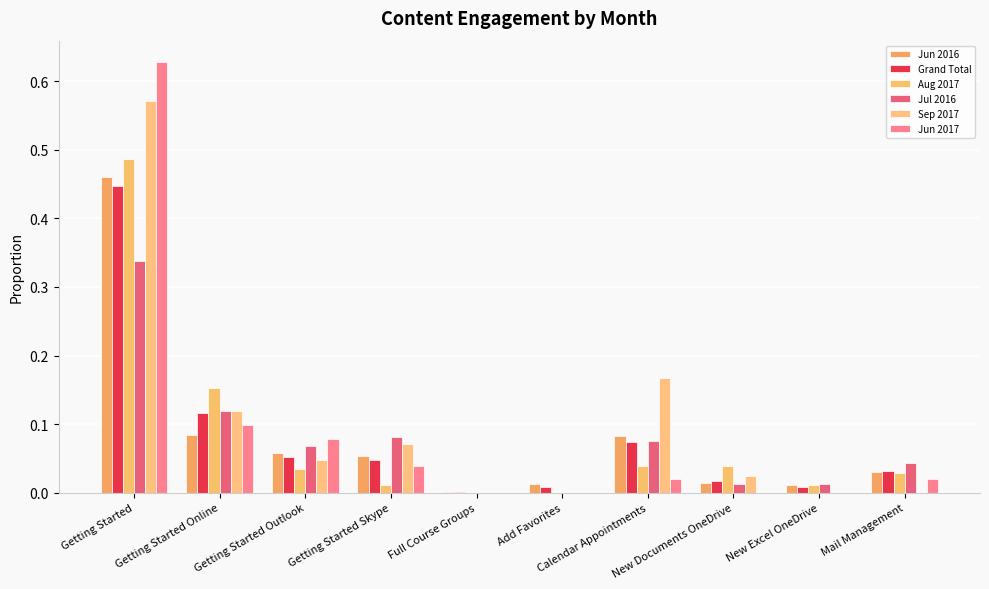

Reading left to right, what are all the values shown in this chart?

Jun 2016: Getting Started=0.5	Getting Started Online=0.1	Getting Started Outlook=0.1	Getting Started Skype=0.1	Full Course Groups=0.0	Add Favorites=0.0	Calendar Appointments=0.1	New Documents OneDrive=0.0	New Excel OneDrive=0.0	Mail Management=0.0
Grand Total: Getting Started=0.4	Getting Started Online=0.1	Getting Started Outlook=0.1	Getting Started Skype=0.0	Full Course Groups=0.0	Add Favorites=0.0	Calendar Appointments=0.1	New Documents OneDrive=0.0	New Excel OneDrive=0.0	Mail Management=0.0
Aug 2017: Getting Started=0.5	Getting Started Online=0.2	Getting Started Outlook=0.0	Getting Started Skype=0.0	Full Course Groups=0.0	Add Favorites=0.0	Calendar Appointments=0.0	New Documents OneDrive=0.0	New Excel OneDrive=0.0	Mail Management=0.0
Jul 2016: Getting Started=0.3	Getting Started Online=0.1	Getting Started Outlook=0.1	Getting Started Skype=0.1	Full Course Groups=0.0	Add Favorites=0.0	Calendar Appointments=0.1	New Documents OneDrive=0.0	New Excel OneDrive=0.0	Mail Management=0.0
Sep 2017: Getting Started=0.6	Getting Started Online=0.1	Getting Started Outlook=0.0	Getting Started Skype=0.1	Full Course Groups=0.0	Add Favorites=0.0	Calendar Appointments=0.2	New Documents OneDrive=0.0	New Excel OneDrive=0.0	Mail Management=0.0
Jun 2017: Getting Started=0.6	Getting Started Online=0.1	Getting Started Outlook=0.1	Getting Started Skype=0.0	Full Course Groups=0.0	Add Favorites=0.0	Calendar Appointments=0.0	New Documents OneDrive=0.0	New Excel OneDrive=0.0	Mail Management=0.0